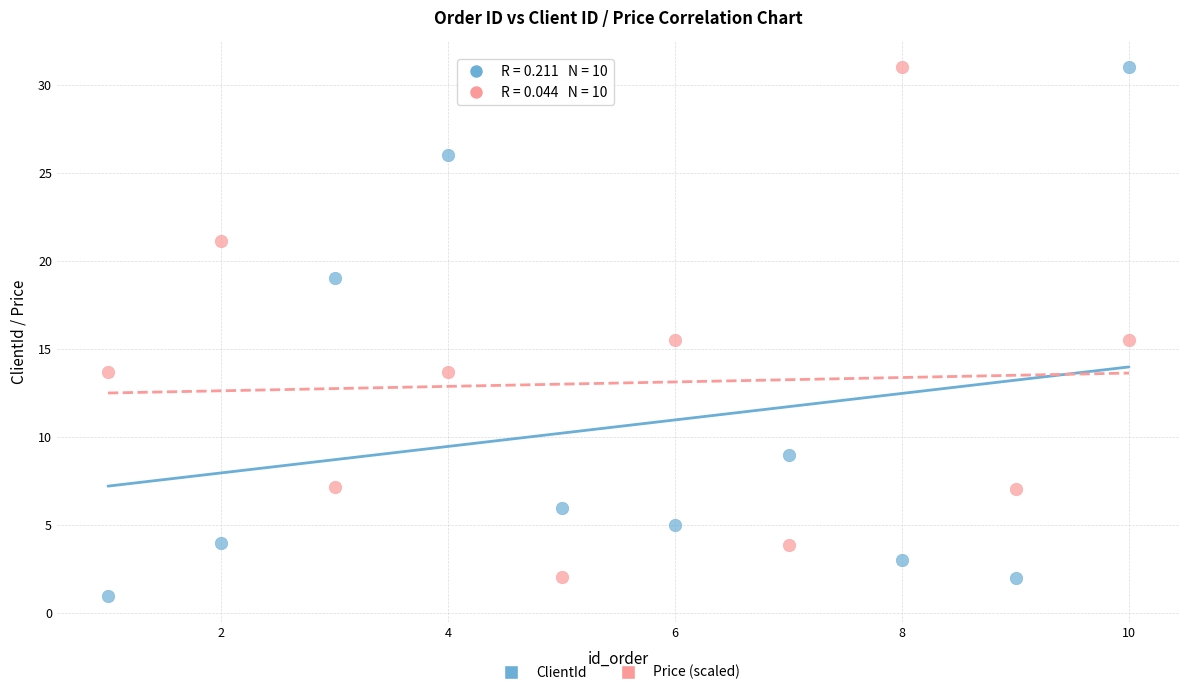

What are all the series names shown in the legend?

ClientId, Price (scaled)